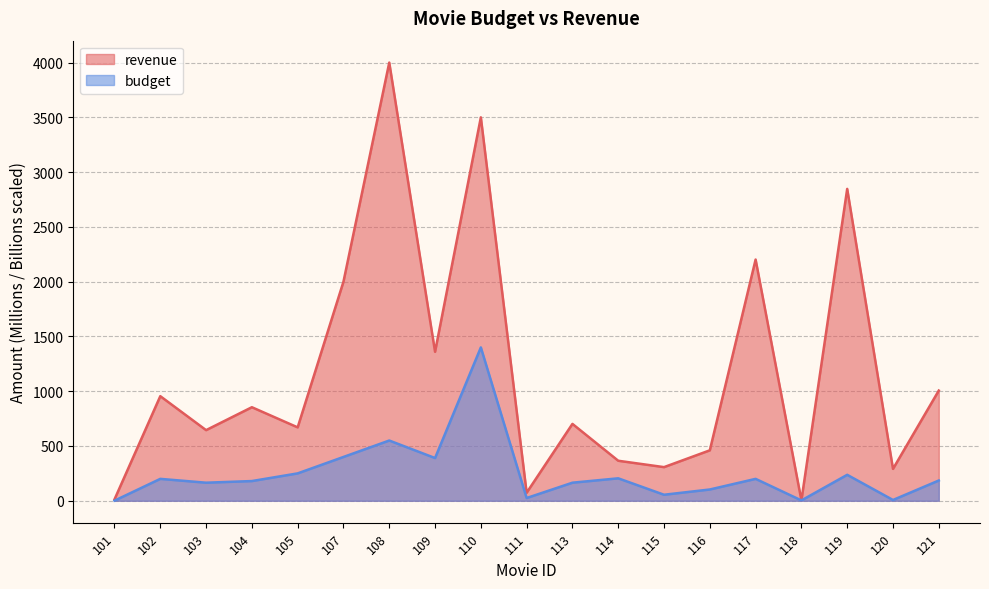

What is the minimum value for budget?

1.0